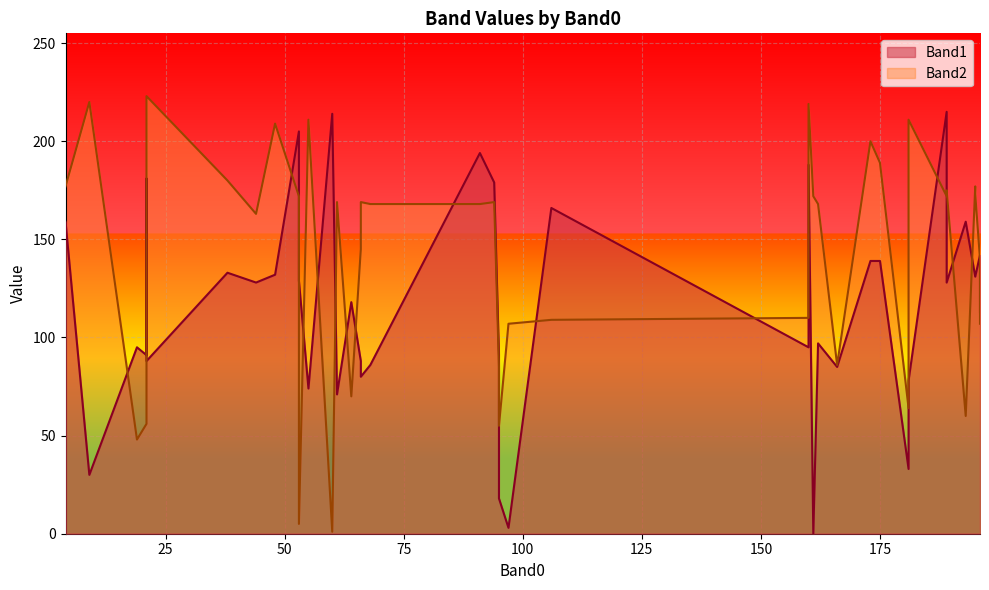

Rank the series by their maximum value, from highest to lowest.

Band2, Band1